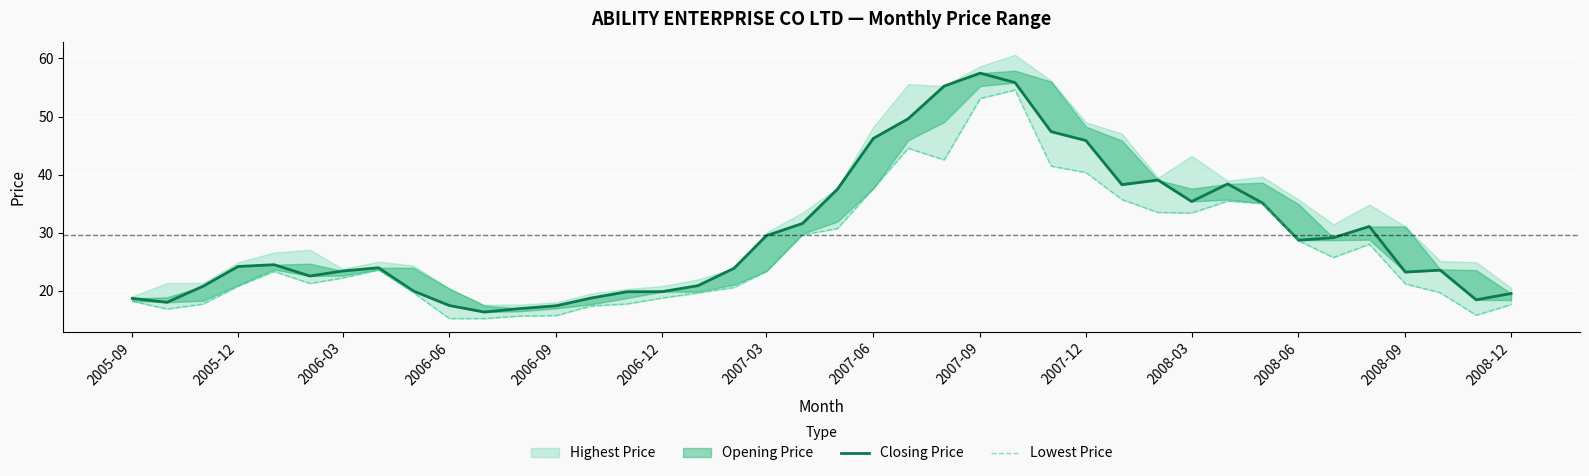

What is the value of the Closing Price point at the 19th from the left?

29.5